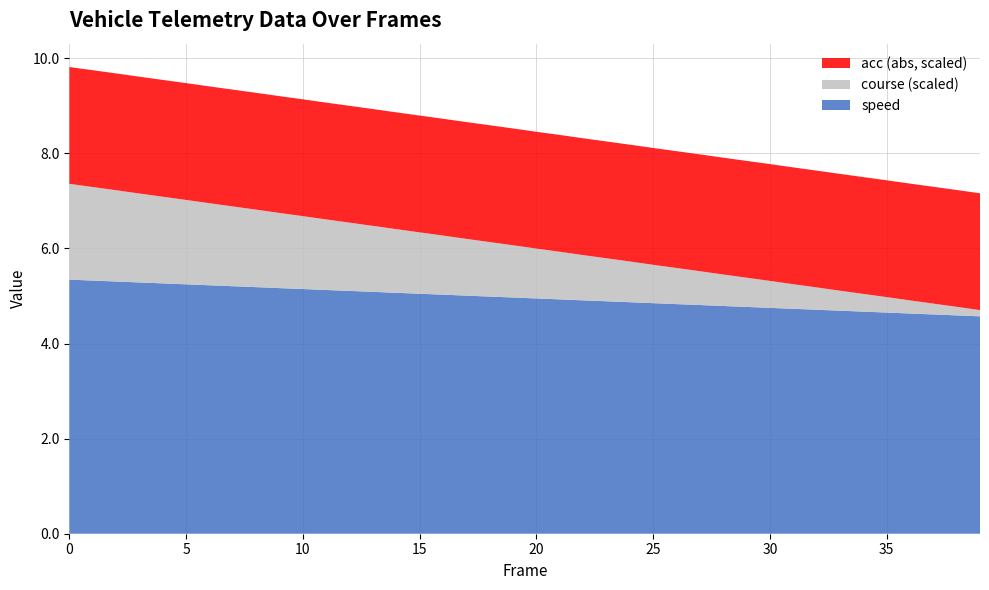

What is the highest value of the speed series?

5.3